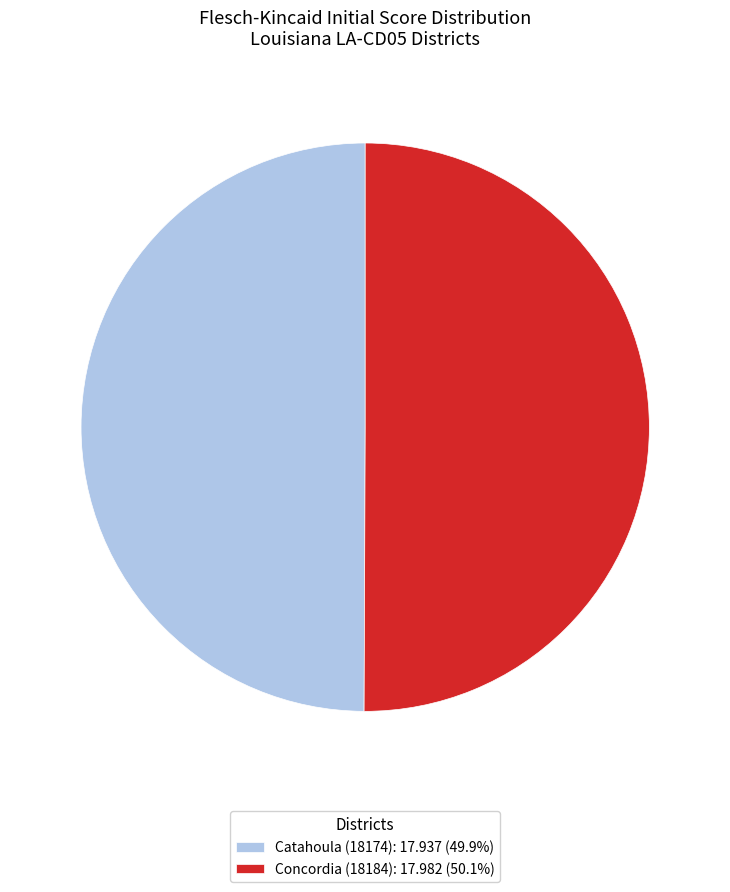

Do Catahoula (18174): 17.937 (49.9%) and Concordia (18184): 17.982 (50.1%) together represent more than half of the pie?

Yes